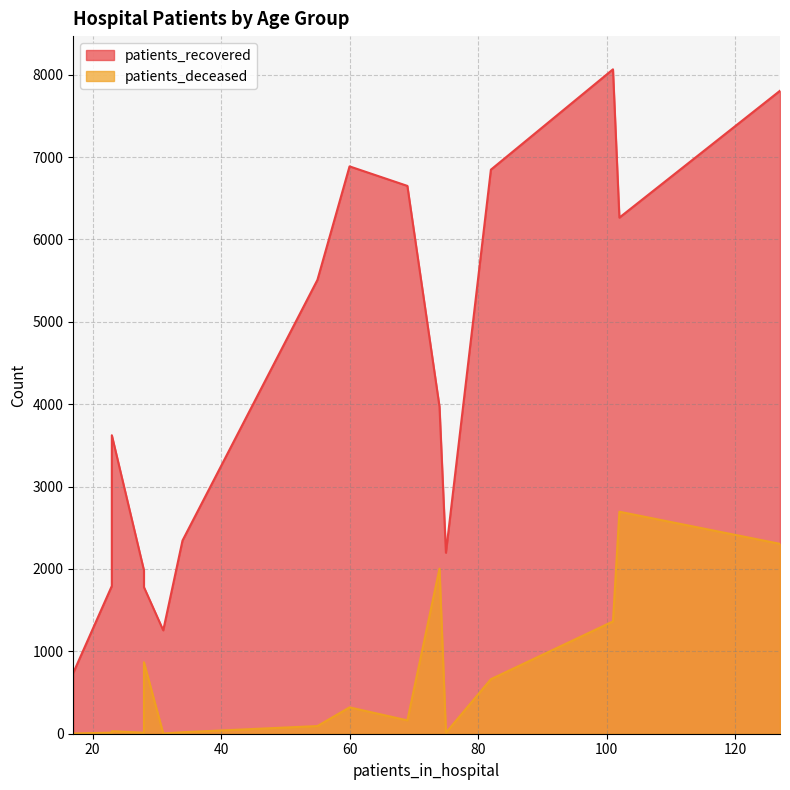

Does the chart have visible grid lines?

Yes